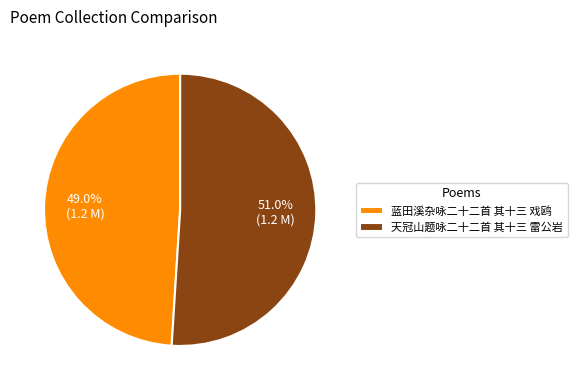

To the nearest percent, what is the average slice percentage?

50%